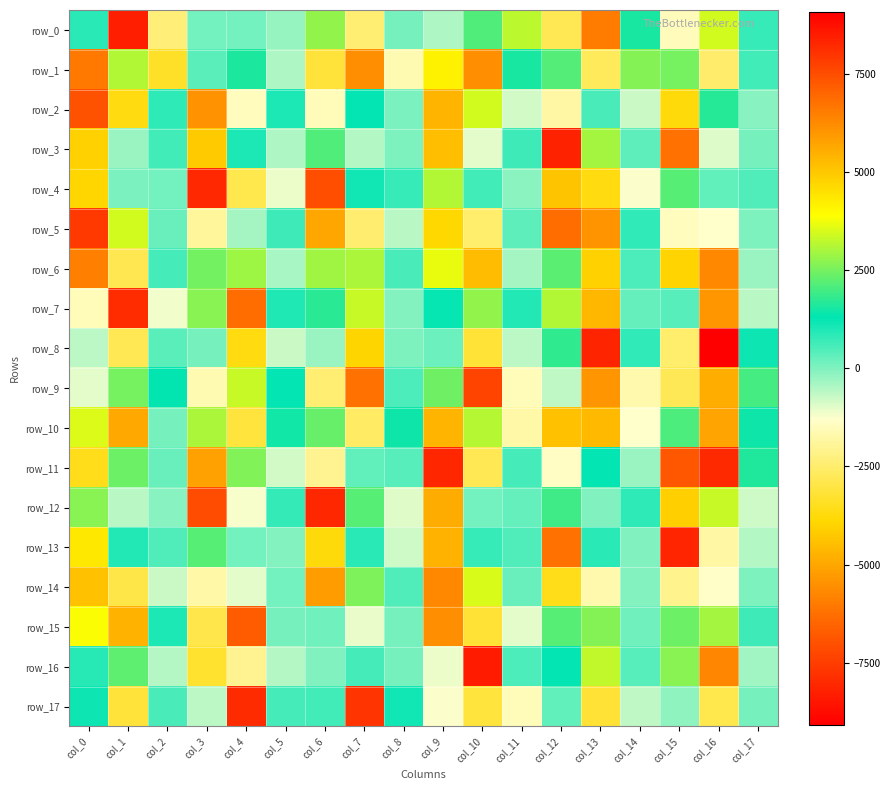

How many data points in row_8 are less than 26?

9